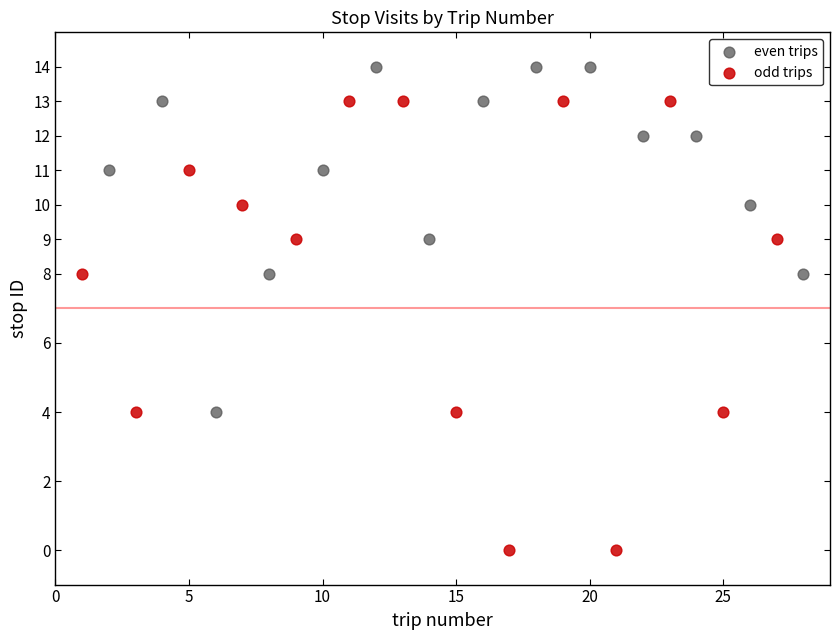

What are all the series names shown in the legend?

even trips, odd trips